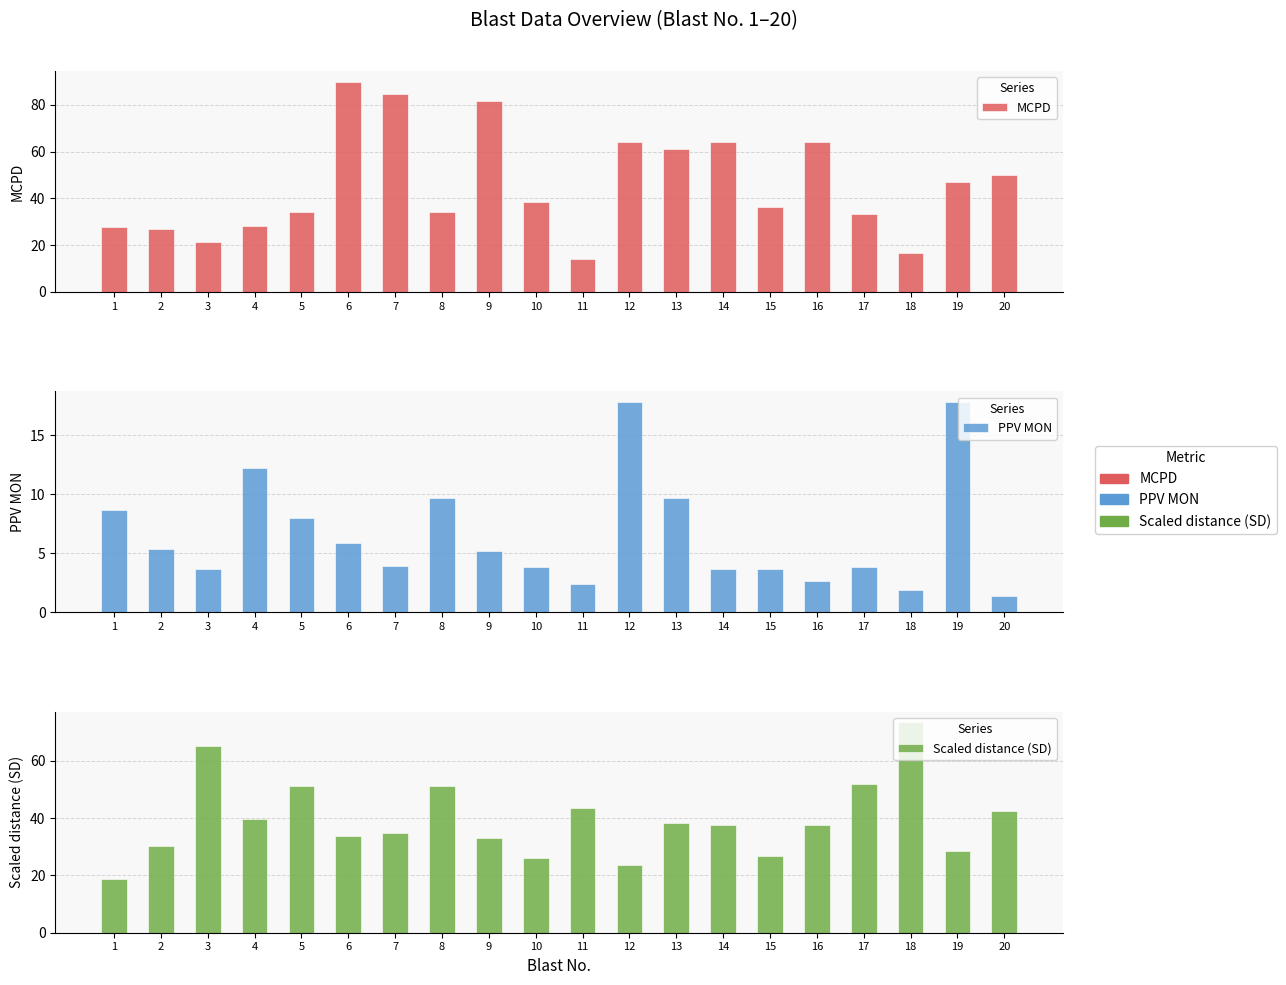

What is the difference between the second highest and second lowest values in the Scaled distance (SD) series?

41.5